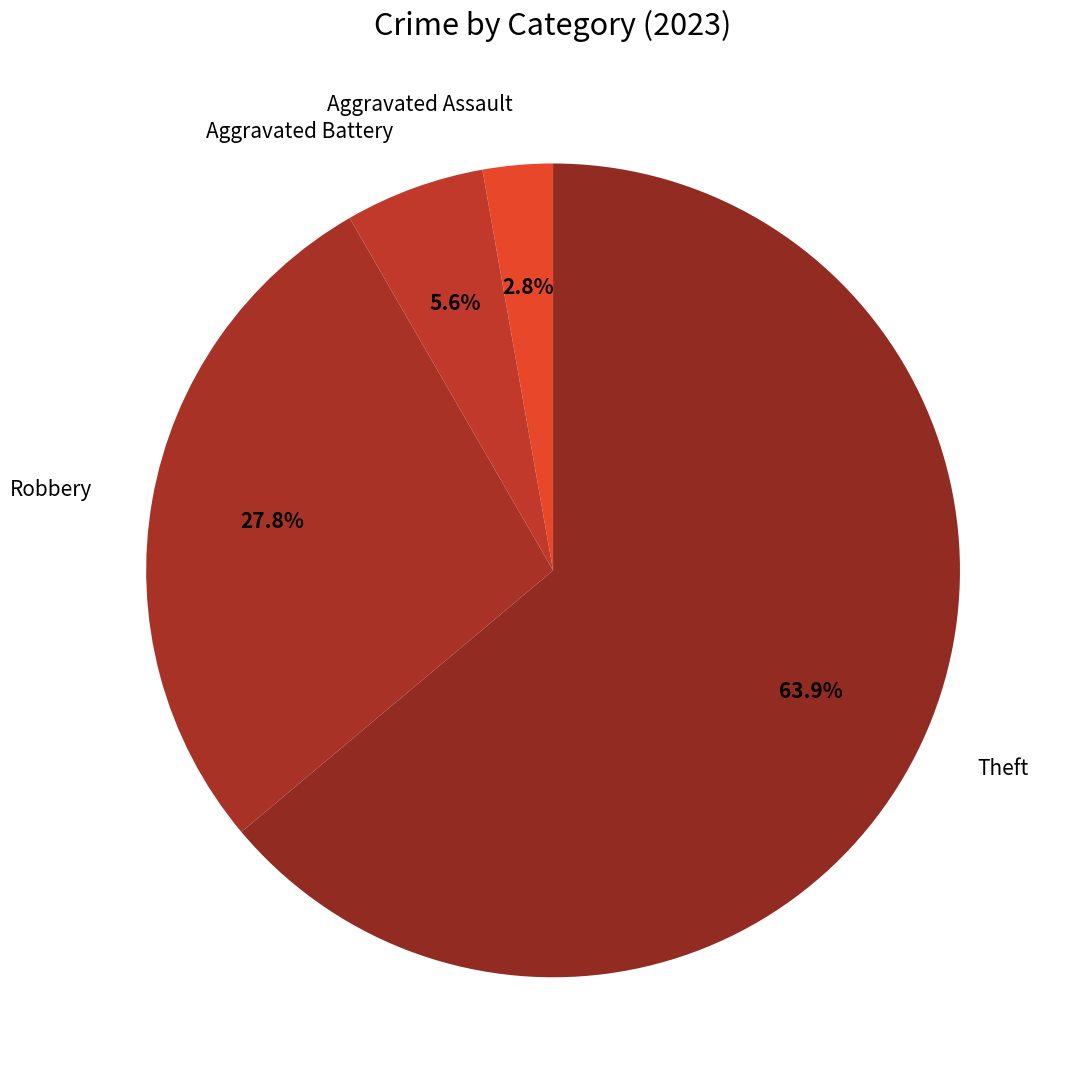

What is the ratio of the value at Aggravated Battery to the value at Aggravated Assault?

2.0